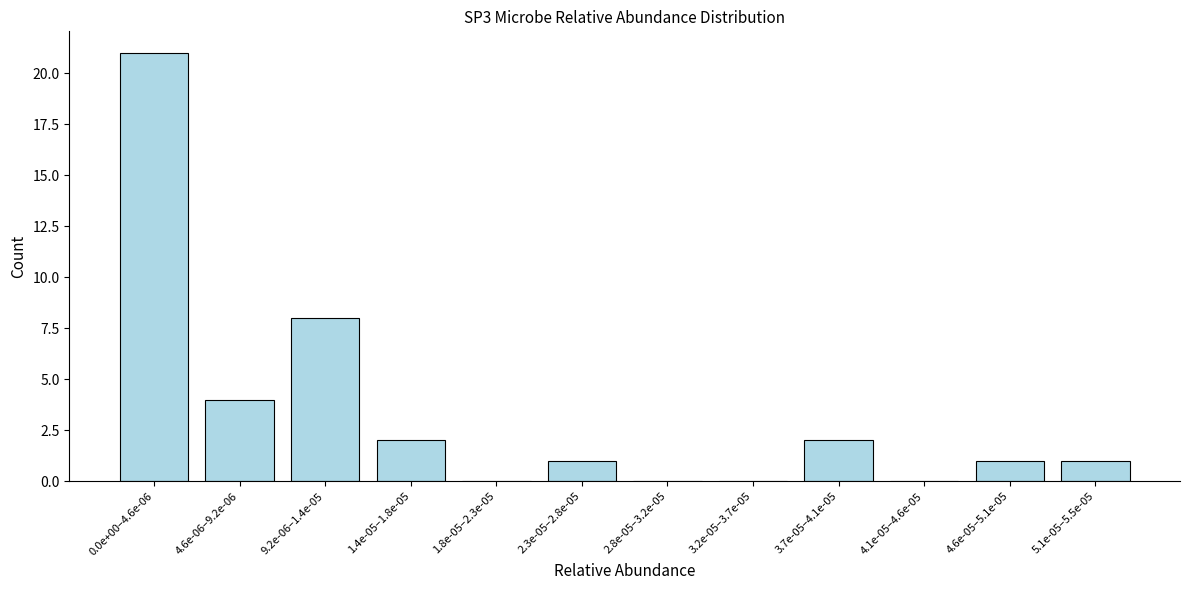

Reading left to right, what are all the values shown in this chart?

0.0e+00–4.6e-06=21	4.6e-06–9.2e-06=4	9.2e-06–1.4e-05=8	1.4e-05–1.8e-05=2	1.8e-05–2.3e-05=0	2.3e-05–2.8e-05=1	2.8e-05–3.2e-05=0	3.2e-05–3.7e-05=0	3.7e-05–4.1e-05=2	4.1e-05–4.6e-05=0	4.6e-05–5.1e-05=1	5.1e-05–5.5e-05=1